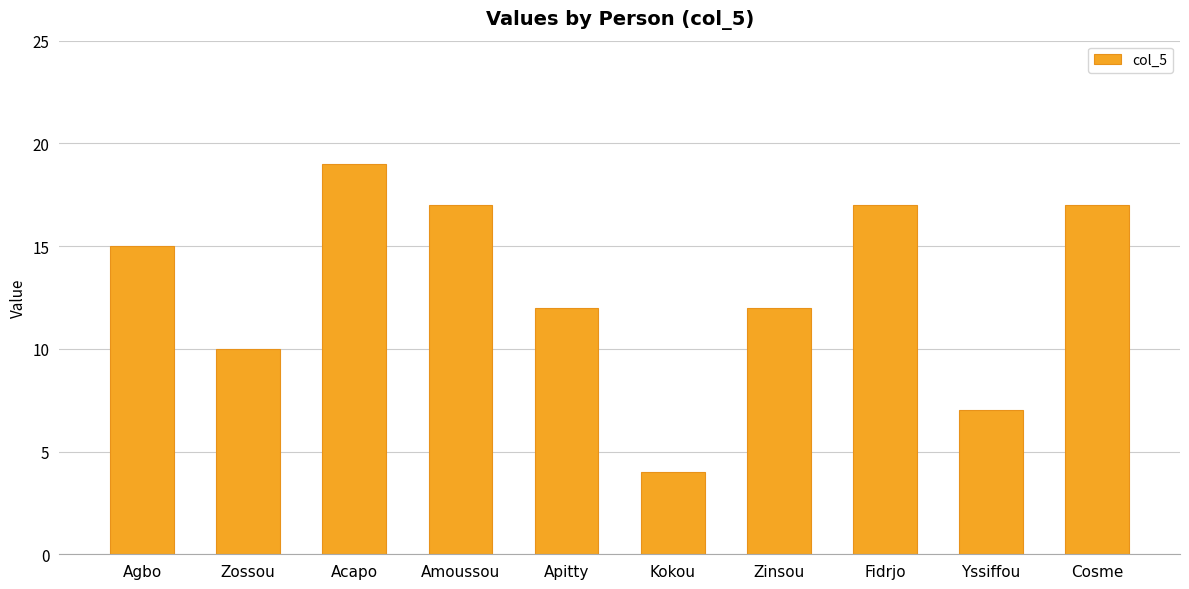

What is the minimum value shown in the chart?

4